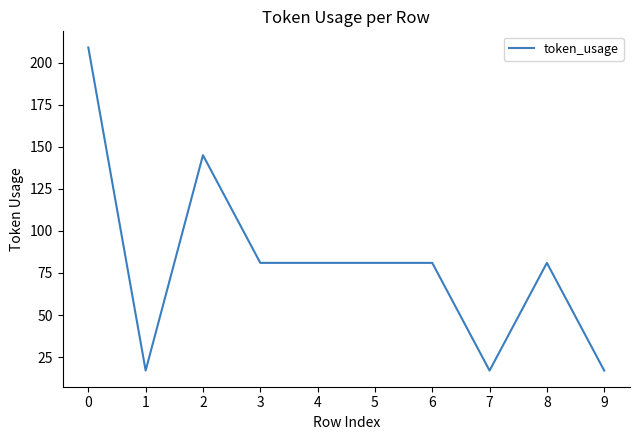

How many values are between 17 and 81?

8